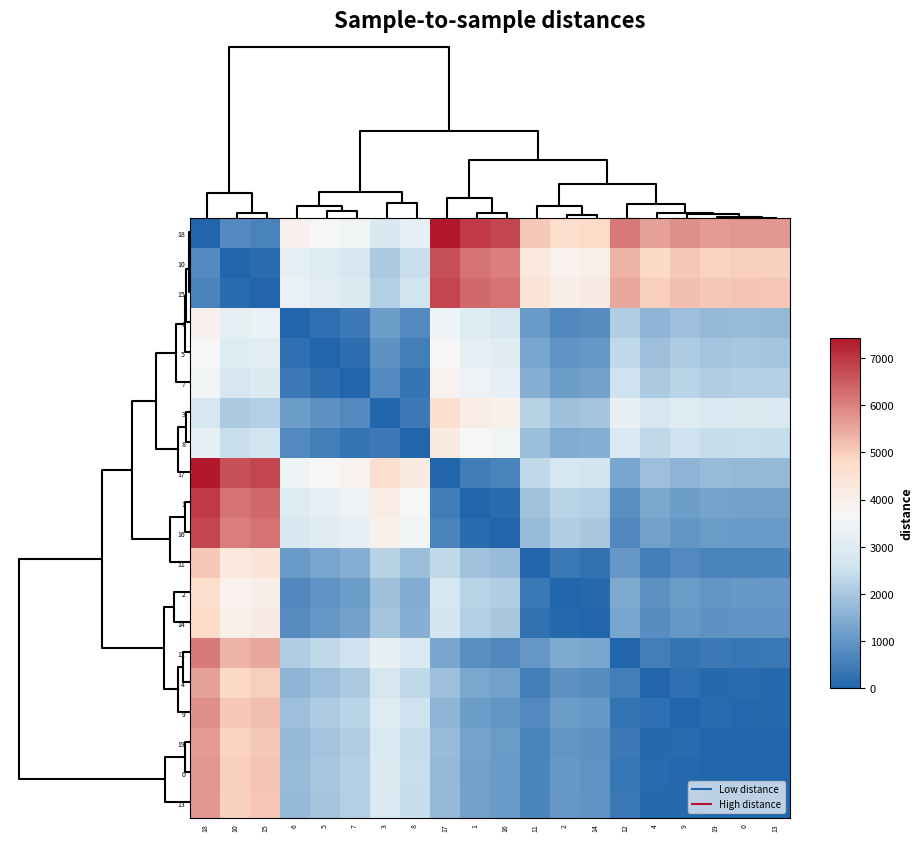

Reading left to right, list all the values displayed in this chart.

18: 18=0.0	10=759.2	15=610.0	6=3963.0	5=3735.0	7=3540.1	3=2810.0	8=3238.0	17=7419.1	1=6942.0	16=6796.0	11=5057.0	2=4673.1	14=4772.1	12=6092.1	4=5589.0	9=5802.0	19=5676.0	0=5718.0	13=5700.0
10: 18=759.2	10=0.0	15=149.9	6=3204.0	5=2976.0	7=2781.0	3=2051.1	8=2479.0	17=6660.0	1=6183.0	16=6037.0	11=4298.0	2=3914.0	14=4013.0	12=5333.0	4=4830.0	9=5043.0	19=4917.0	0=4959.0	13=4941.0
15: 18=610.0	10=149.9	15=0.0	6=3353.0	5=3125.0	7=2930.1	3=2200.0	8=2628.0	17=6809.1	1=6332.0	16=6186.0	11=4447.0	2=4063.1	14=4162.1	12=5482.1	4=4979.0	9=5192.0	19=5066.0	0=5108.0	13=5090.0
6: 18=3963.0	10=3204.0	15=3353.0	6=0.0	5=228.0	7=423.1	3=1153.1	8=725.0	17=3456.1	1=2979.0	16=2833.0	11=1094.0	2=710.1	14=809.1	12=2129.1	4=1626.0	9=1839.0	19=1713.0	0=1755.0	13=1737.0
5: 18=3735.0	10=2976.0	15=3125.0	6=228.0	5=0.0	7=195.3	3=925.2	8=497.0	17=3684.1	1=3207.0	16=3061.0	11=1322.0	2=938.0	14=1037.0	12=2357.0	4=1854.0	9=2067.0	19=1941.0	0=1983.0	13=1965.0
7: 18=3540.1	10=2781.0	15=2930.1	6=423.1	5=195.3	7=0.0	3=730.5	8=302.2	17=3879.0	1=3402.0	16=3256.0	11=1517.0	2=1133.0	14=1232.0	12=2552.0	4=2049.0	9=2262.0	19=2136.0	0=2178.0	13=2160.0
3: 18=2810.0	10=2051.1	15=2200.0	6=1153.1	5=925.2	7=730.5	3=0.0	8=428.4	17=4609.2	1=4132.1	16=3986.1	11=2247.1	2=1863.2	14=1962.2	12=3282.2	4=2779.1	9=2992.1	19=2866.1	0=2908.1	13=2890.1
8: 18=3238.0	10=2479.0	15=2628.0	6=725.0	5=497.0	7=302.2	3=428.4	8=0.0	17=4181.1	1=3704.0	16=3558.0	11=1819.0	2=1435.0	14=1534.0	12=2854.0	4=2351.0	9=2564.0	19=2438.0	0=2480.0	13=2462.0
17: 18=7419.1	10=6660.0	15=6809.1	6=3456.1	5=3684.1	7=3879.0	3=4609.2	8=4181.1	17=0.0	1=477.3	16=623.3	11=2362.1	2=2746.1	14=2647.0	12=1327.0	4=1830.1	9=1617.1	19=1743.1	0=1701.1	13=1719.1
1: 18=6942.0	10=6183.0	15=6332.0	6=2979.0	5=3207.0	7=3402.0	3=4132.1	8=3704.0	17=477.3	1=0.0	16=146.0	11=1885.0	2=2269.0	14=2170.0	12=850.0	4=1353.0	9=1140.0	19=1266.0	0=1224.0	13=1242.0
16: 18=6796.0	10=6037.0	15=6186.0	6=2833.0	5=3061.0	7=3256.0	3=3986.1	8=3558.0	17=623.3	1=146.0	16=0.0	11=1739.0	2=2123.0	14=2024.0	12=704.1	4=1207.0	9=994.0	19=1120.0	0=1078.0	13=1096.0
11: 18=5057.0	10=4298.0	15=4447.0	6=1094.0	5=1322.0	7=1517.0	3=2247.1	8=1819.0	17=2362.1	1=1885.0	16=1739.0	11=0.0	2=384.0	14=285.0	12=1035.0	4=532.0	9=745.0	19=619.0	0=661.0	13=643.0
2: 18=4673.1	10=3914.0	15=4063.1	6=710.1	5=938.0	7=1133.0	3=1863.2	8=1435.0	17=2746.1	1=2269.0	16=2123.0	11=384.0	2=0.0	14=99.0	12=1419.0	4=916.0	9=1129.0	19=1003.0	0=1045.0	13=1027.0
14: 18=4772.1	10=4013.0	15=4162.1	6=809.1	5=1037.0	7=1232.0	3=1962.2	8=1534.0	17=2647.0	1=2170.0	16=2024.0	11=285.0	2=99.0	14=0.0	12=1320.0	4=817.0	9=1030.0	19=904.0	0=946.0	13=928.0
12: 18=6092.1	10=5333.0	15=5482.1	6=2129.1	5=2357.0	7=2552.0	3=3282.2	8=2854.0	17=1327.0	1=850.0	16=704.1	11=1035.0	2=1419.0	14=1320.0	12=0.0	4=503.1	9=290.2	19=416.1	0=374.1	13=392.1
4: 18=5589.0	10=4830.0	15=4979.0	6=1626.0	5=1854.0	7=2049.0	3=2779.1	8=2351.0	17=1830.1	1=1353.0	16=1207.0	11=532.0	2=916.0	14=817.0	12=503.1	4=0.0	9=213.0	19=87.1	0=129.1	13=111.1
9: 18=5802.0	10=5043.0	15=5192.0	6=1839.0	5=2067.0	7=2262.0	3=2992.1	8=2564.0	17=1617.1	1=1140.0	16=994.0	11=745.0	2=1129.0	14=1030.0	12=290.2	4=213.0	9=0.0	19=126.0	0=84.1	13=102.1
19: 18=5676.0	10=4917.0	15=5066.0	6=1713.0	5=1941.0	7=2136.0	3=2866.1	8=2438.0	17=1743.1	1=1266.0	16=1120.0	11=619.0	2=1003.0	14=904.0	12=416.1	4=87.1	9=126.0	19=0.0	0=42.0	13=24.0
0: 18=5718.0	10=4959.0	15=5108.0	6=1755.0	5=1983.0	7=2178.0	3=2908.1	8=2480.0	17=1701.1	1=1224.0	16=1078.0	11=661.0	2=1045.0	14=946.0	12=374.1	4=129.1	9=84.1	19=42.0	0=0.0	13=18.0
13: 18=5700.0	10=4941.0	15=5090.0	6=1737.0	5=1965.0	7=2160.0	3=2890.1	8=2462.0	17=1719.1	1=1242.0	16=1096.0	11=643.0	2=1027.0	14=928.0	12=392.1	4=111.1	9=102.1	19=24.0	0=18.0	13=0.0